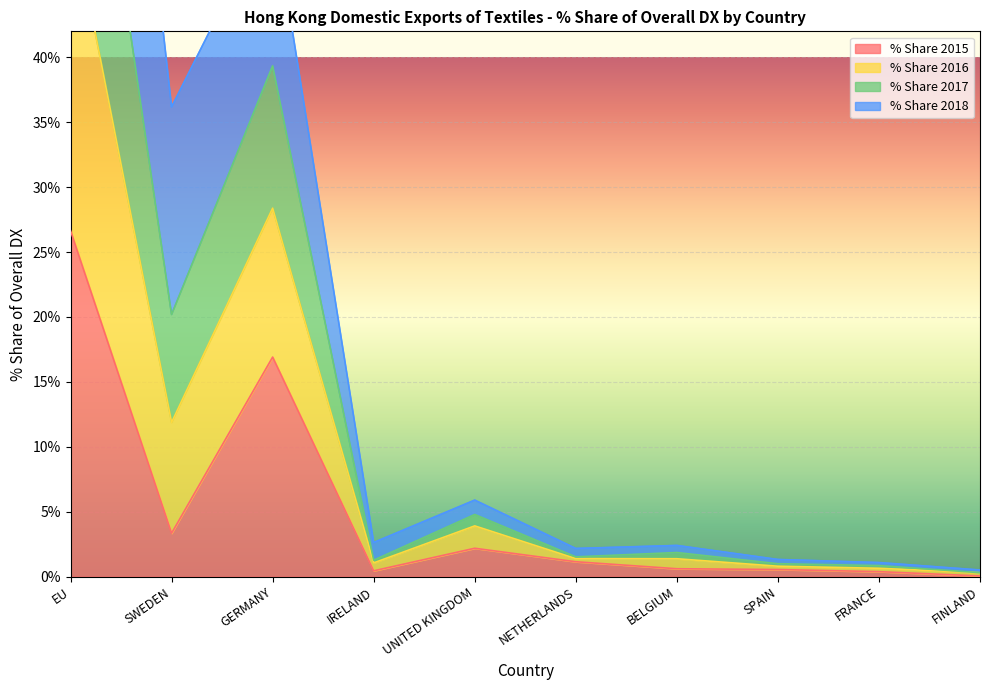

Which has a higher value, EU or IRELAND?

EU